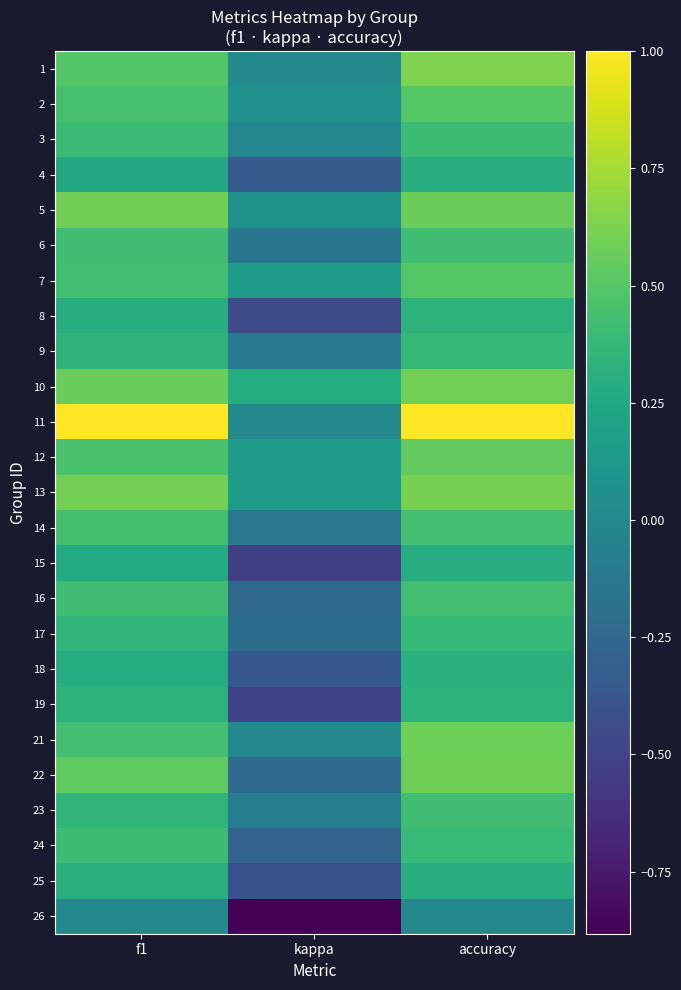

Reading left to right, what are all the values shown in this chart?

1: f1=0.5	kappa=0.0	accuracy=0.6
2: f1=0.5	kappa=0.1	accuracy=0.5
3: f1=0.4	kappa=-0.0	accuracy=0.4
4: f1=0.3	kappa=-0.3	accuracy=0.3
5: f1=0.6	kappa=0.1	accuracy=0.6
6: f1=0.4	kappa=-0.1	accuracy=0.4
7: f1=0.4	kappa=0.2	accuracy=0.5
8: f1=0.3	kappa=-0.5	accuracy=0.3
9: f1=0.3	kappa=-0.1	accuracy=0.4
10: f1=0.6	kappa=0.3	accuracy=0.6
11: f1=1.0	kappa=0.0	accuracy=1.0
12: f1=0.5	kappa=0.2	accuracy=0.5
13: f1=0.6	kappa=0.2	accuracy=0.6
14: f1=0.4	kappa=-0.1	accuracy=0.4
15: f1=0.3	kappa=-0.5	accuracy=0.3
16: f1=0.4	kappa=-0.2	accuracy=0.4
17: f1=0.4	kappa=-0.2	accuracy=0.4
18: f1=0.3	kappa=-0.4	accuracy=0.3
19: f1=0.3	kappa=-0.5	accuracy=0.3
21: f1=0.4	kappa=0.0	accuracy=0.6
22: f1=0.5	kappa=-0.2	accuracy=0.6
23: f1=0.3	kappa=-0.1	accuracy=0.4
24: f1=0.4	kappa=-0.3	accuracy=0.4
25: f1=0.3	kappa=-0.4	accuracy=0.3
26: f1=0.0	kappa=-0.9	accuracy=0.0